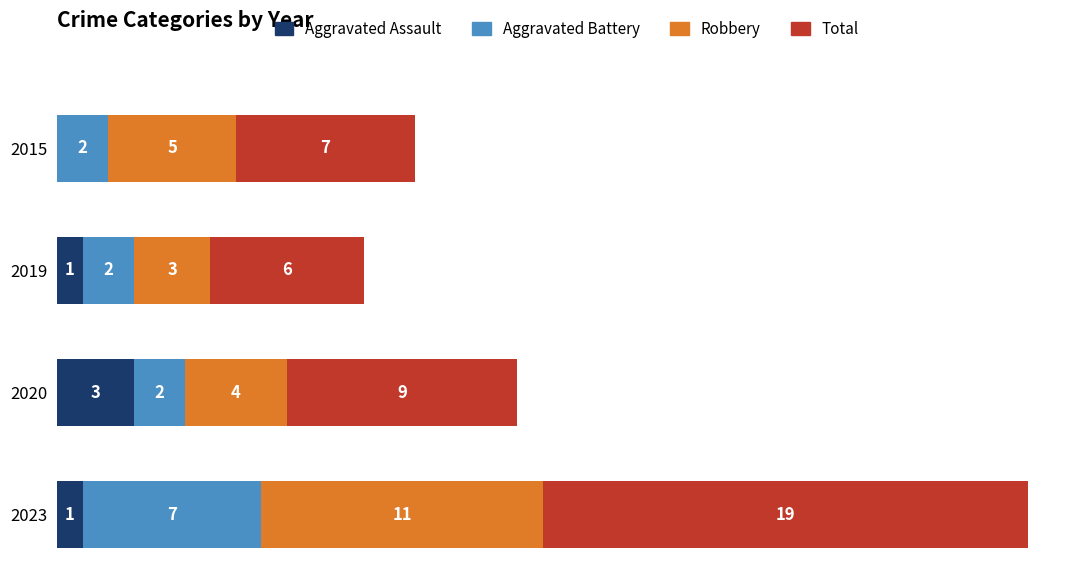

What are all the series names shown in the legend?

Aggravated Assault, Aggravated Battery, Robbery, Total